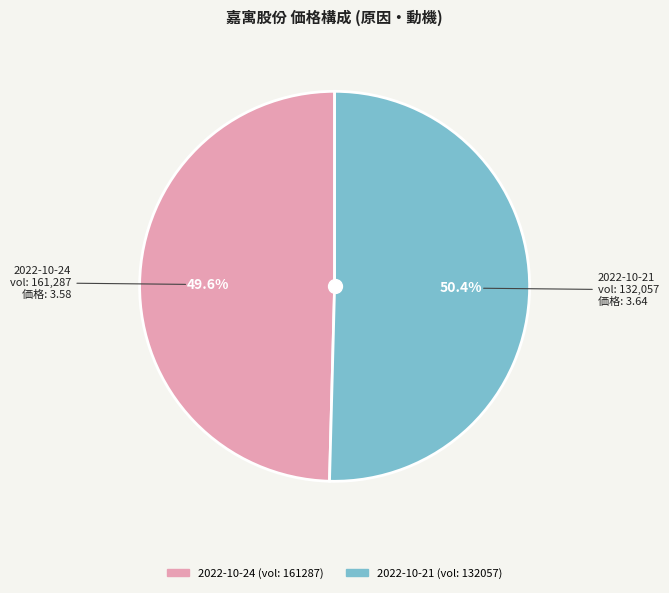

Does any single category account for the majority?

Yes